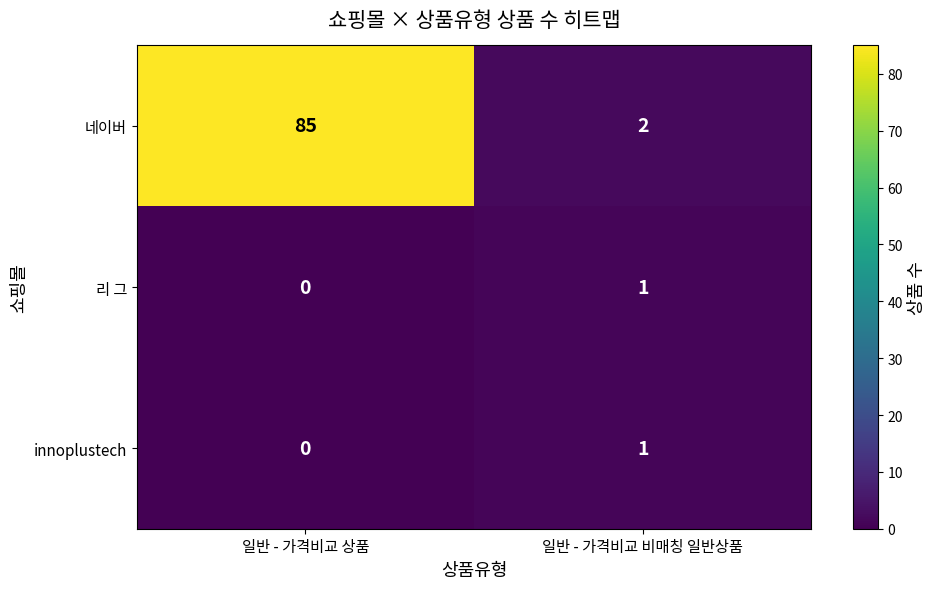

Rank the categories by 네이버 value from highest to lowest.

일반 - 가격비교 상품, 일반 - 가격비교 비매칭 일반상품